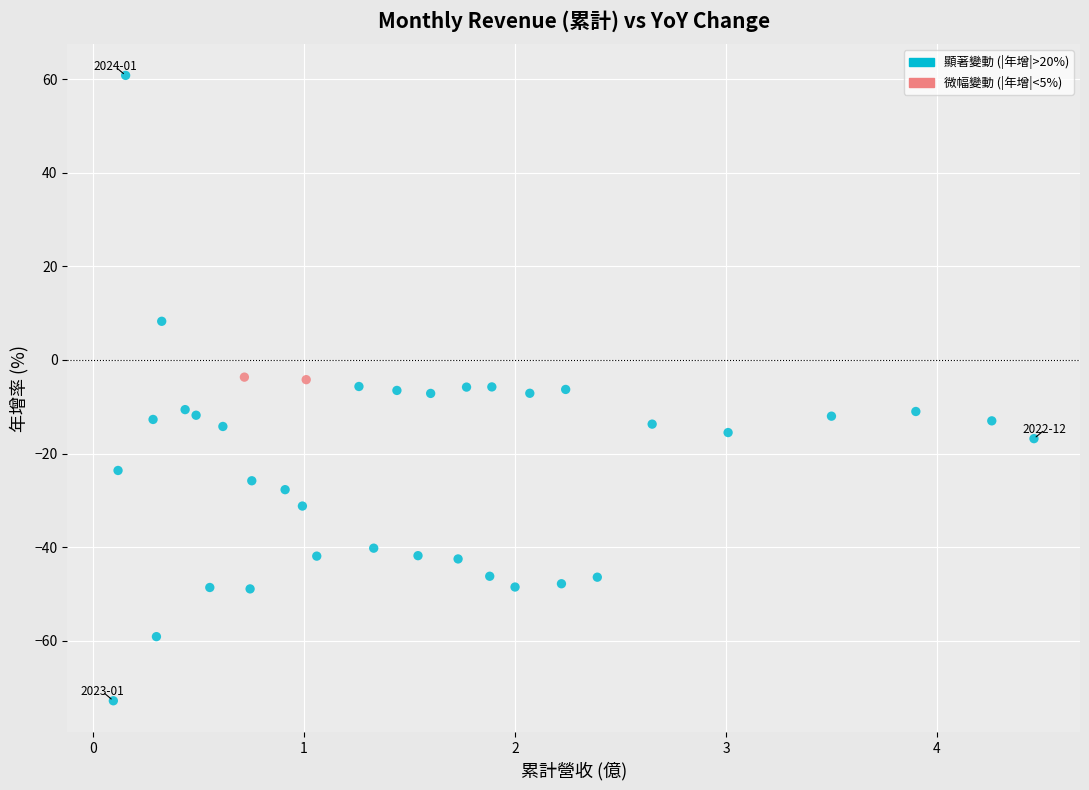

What is the range of X values (max minus min)?

4.4